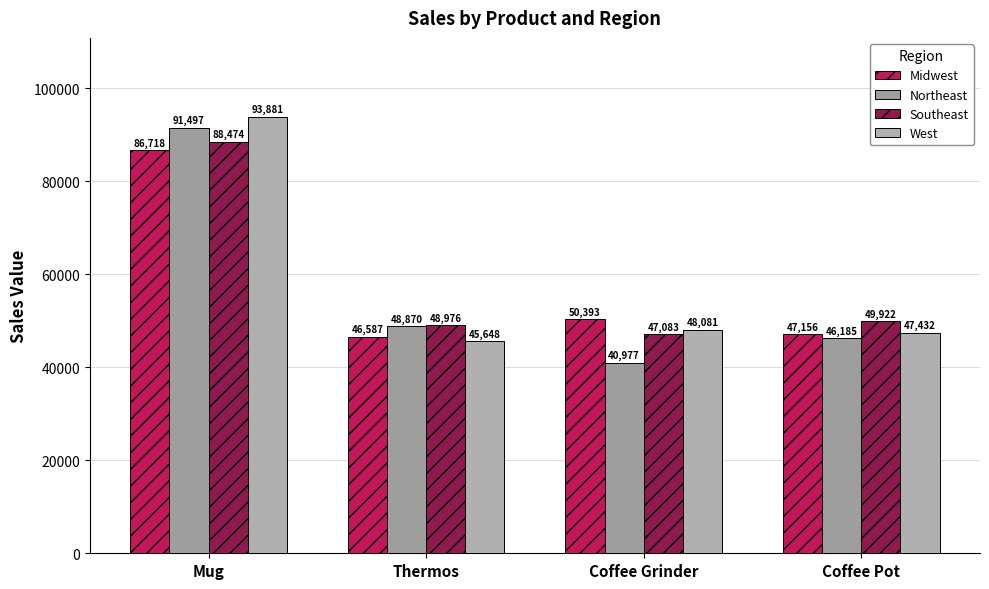

Rank the categories by Midwest value from lowest to highest.

Thermos, Coffee Pot, Coffee Grinder, Mug